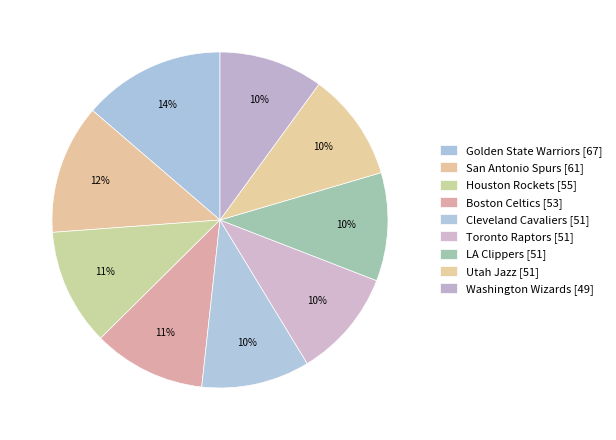

What is the largest slice in the pie chart?

Golden State Warriors